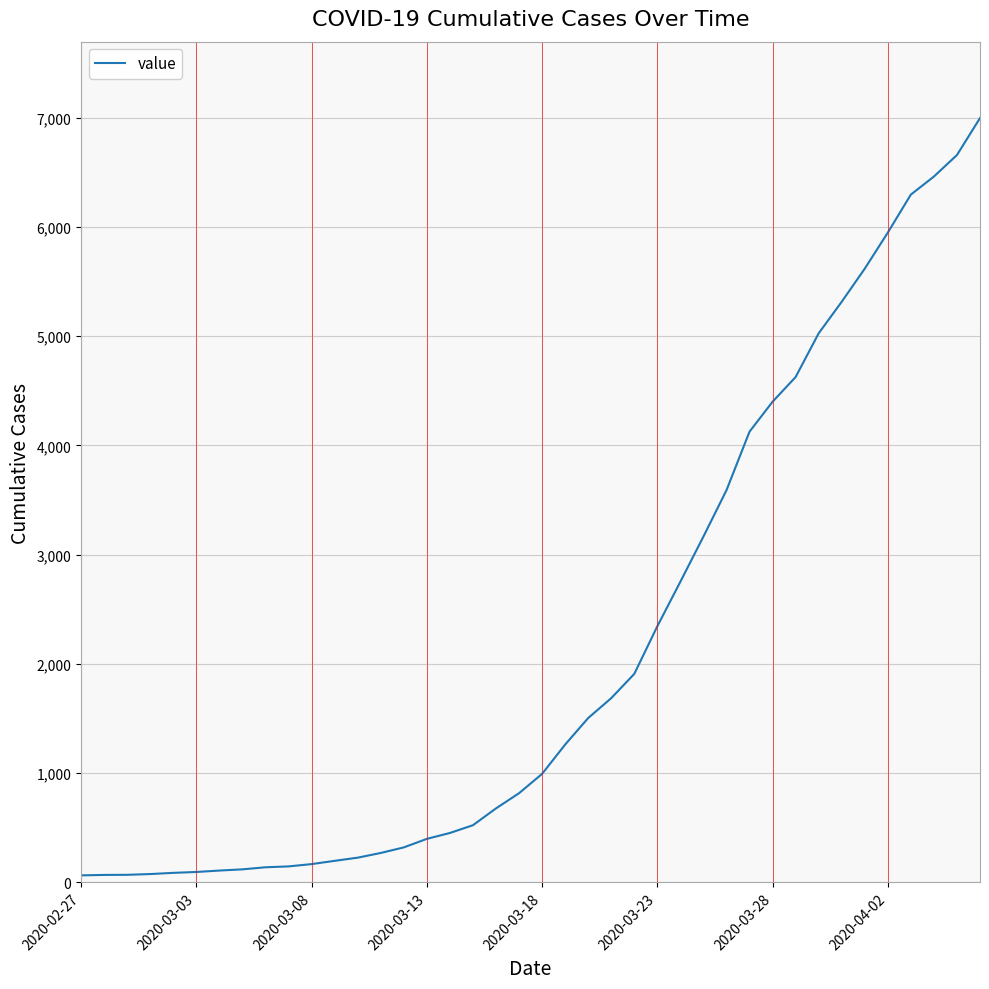

What is the difference between the maximum and minimum values?

6931